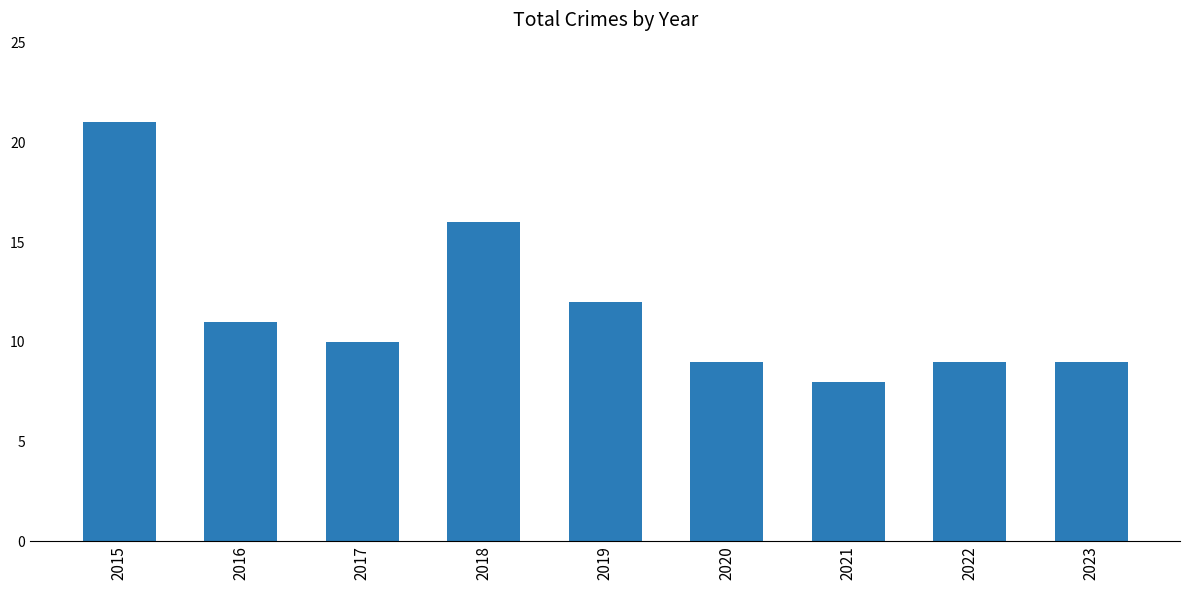

What is the ratio of the value at 2023 to the value at 2022?

1.0